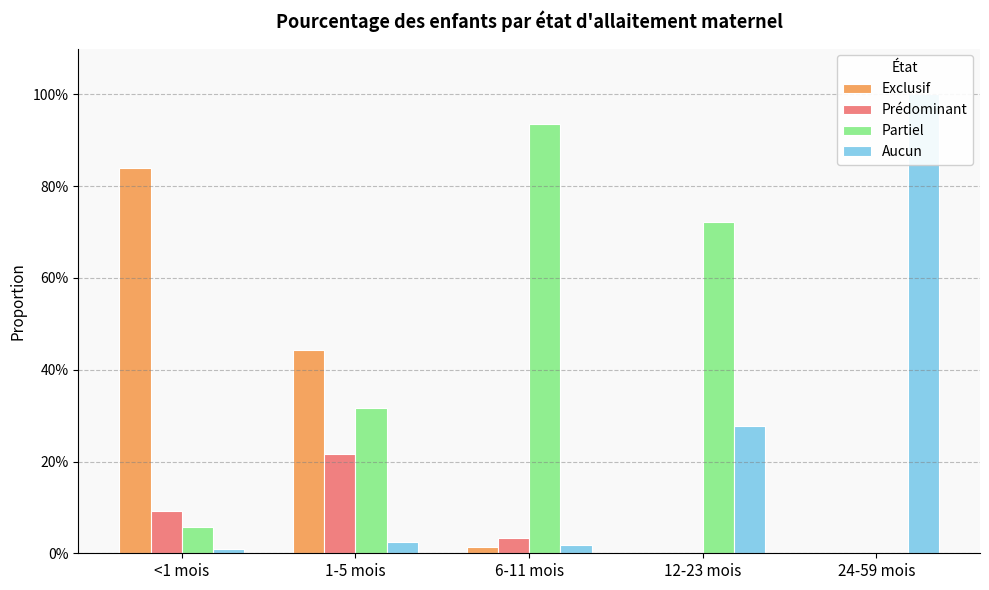

Are the bars horizontal?

No